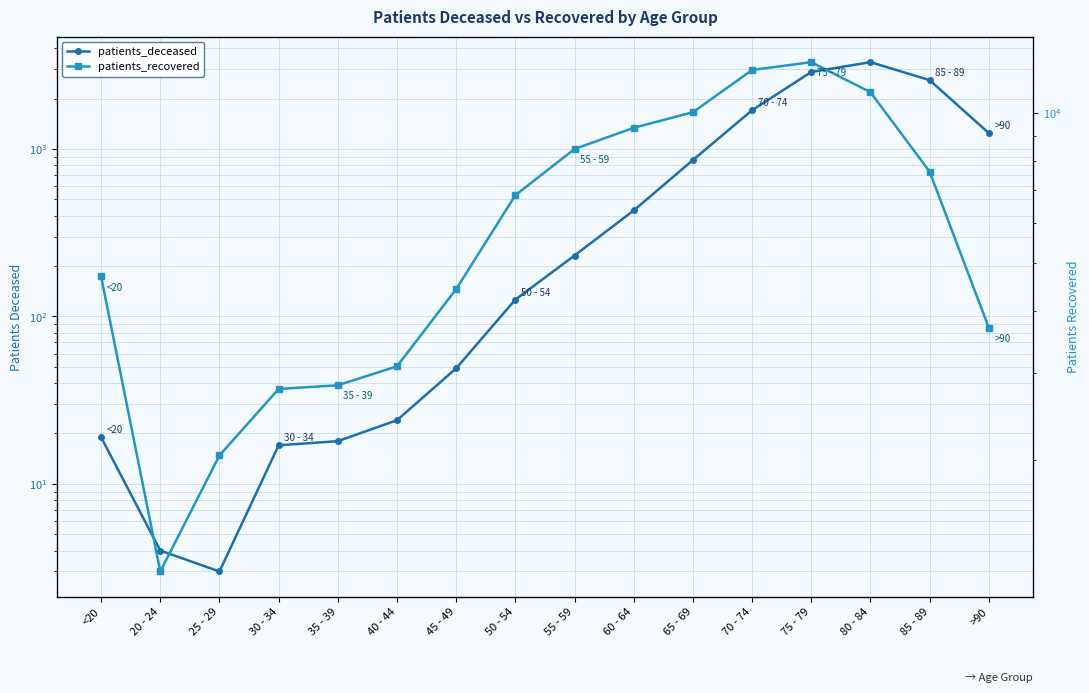

What is the total value across all series at 50 - 54?

6956